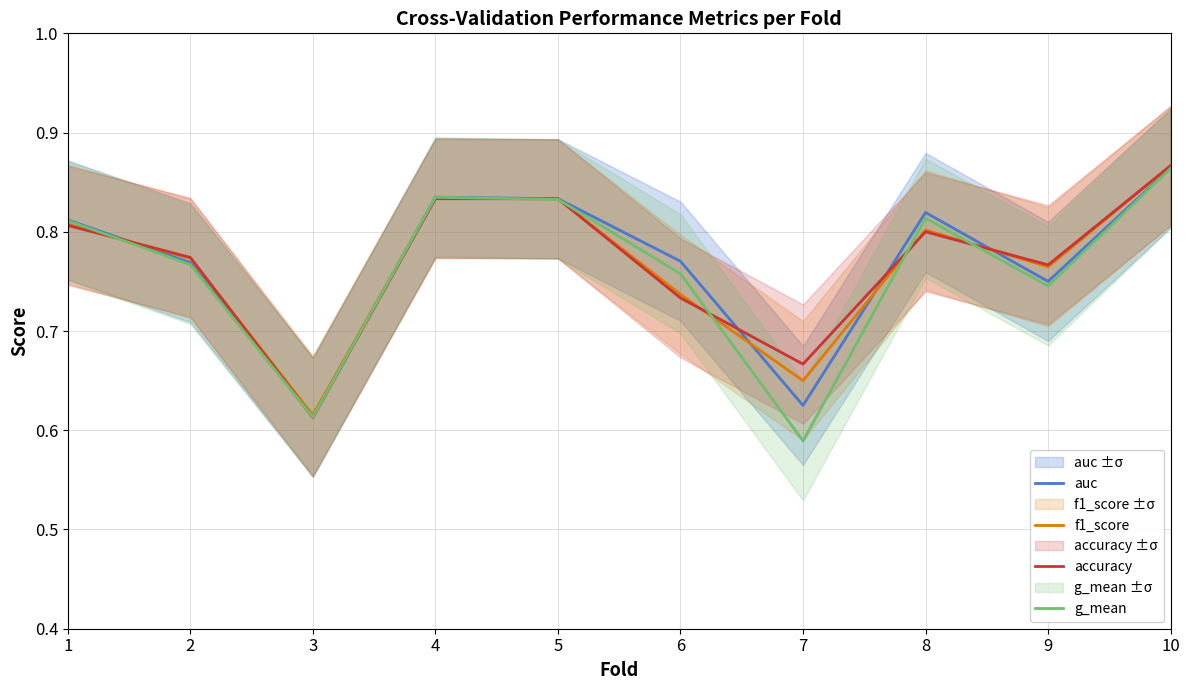

What are all the series names shown in the legend?

auc, f1_score, accuracy, g_mean